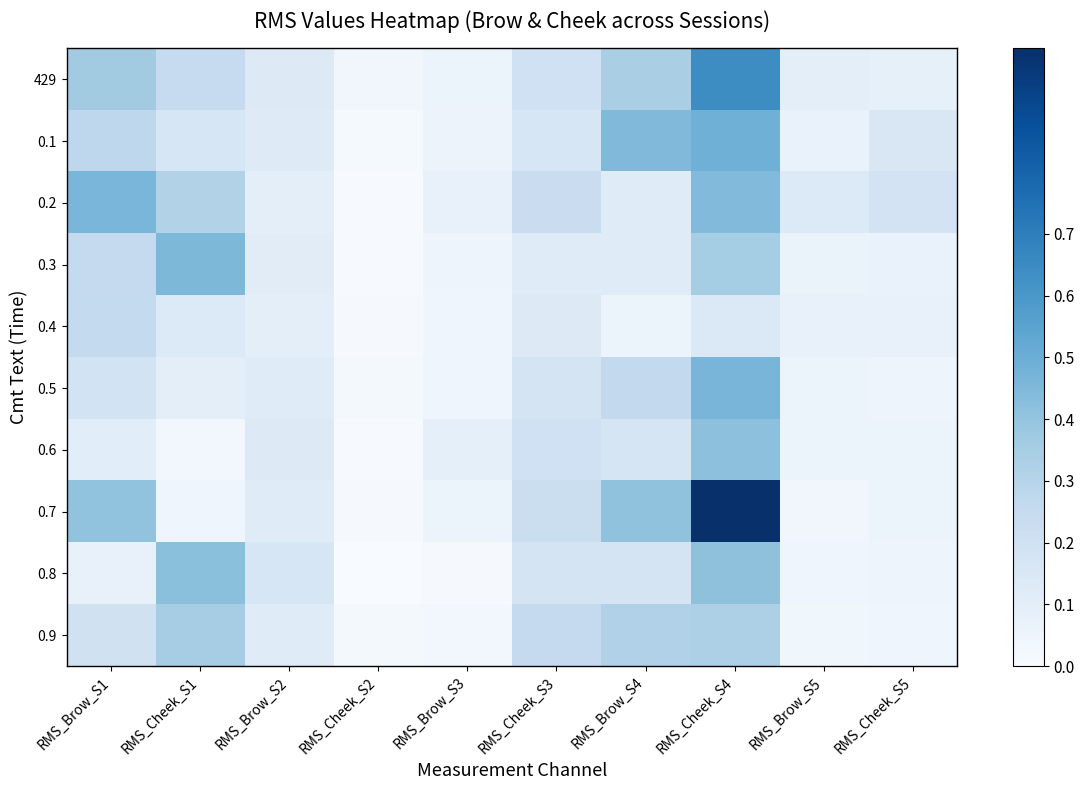

Rank the series by their maximum value, from lowest to highest.

0.4, 0.9, 0.6, 0.8, 0.3, 0.2, 0.5, 0.1, 429, 0.7